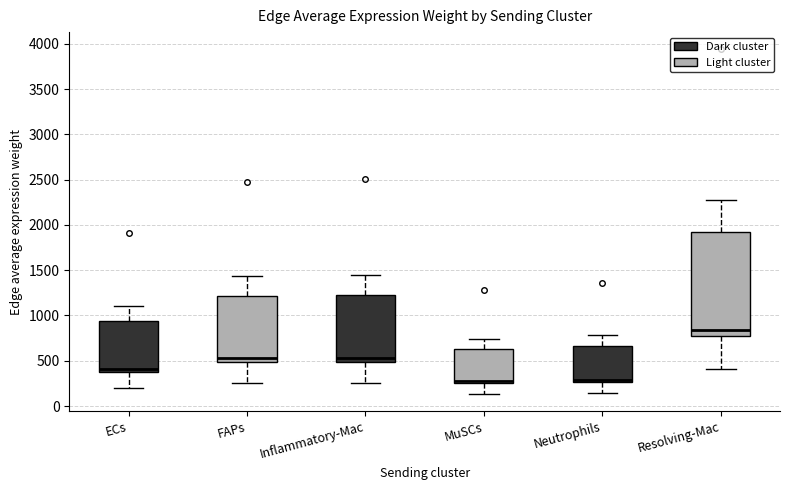

Which box is the tallest, from its lower edge to its upper edge?

Resolving-Mac